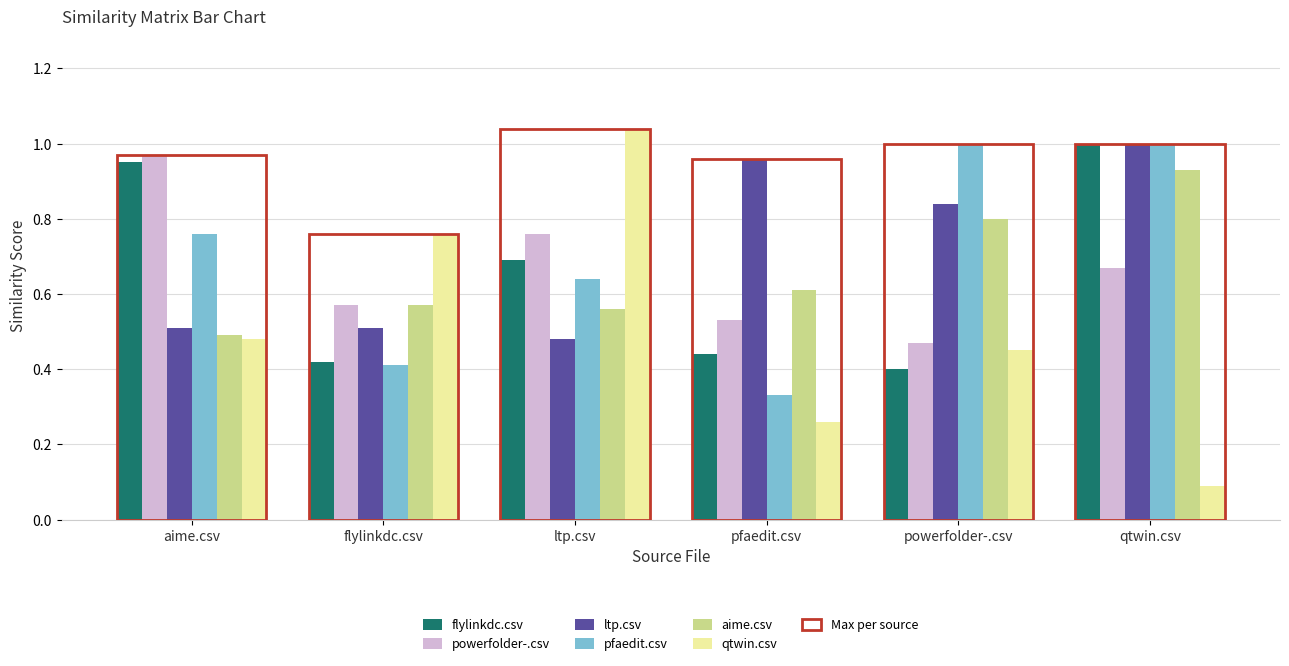

What is the sum of all pfaedit.csv values?

4.1